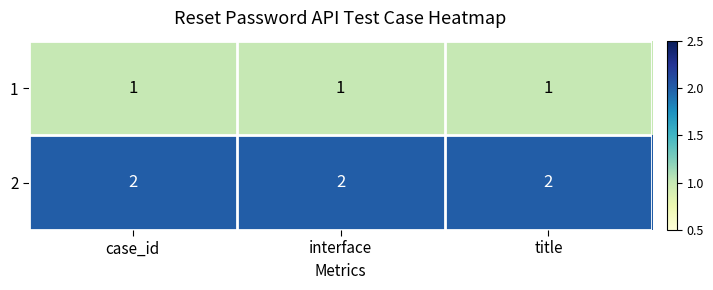

Is it true that 2 equals 2 at title?

True